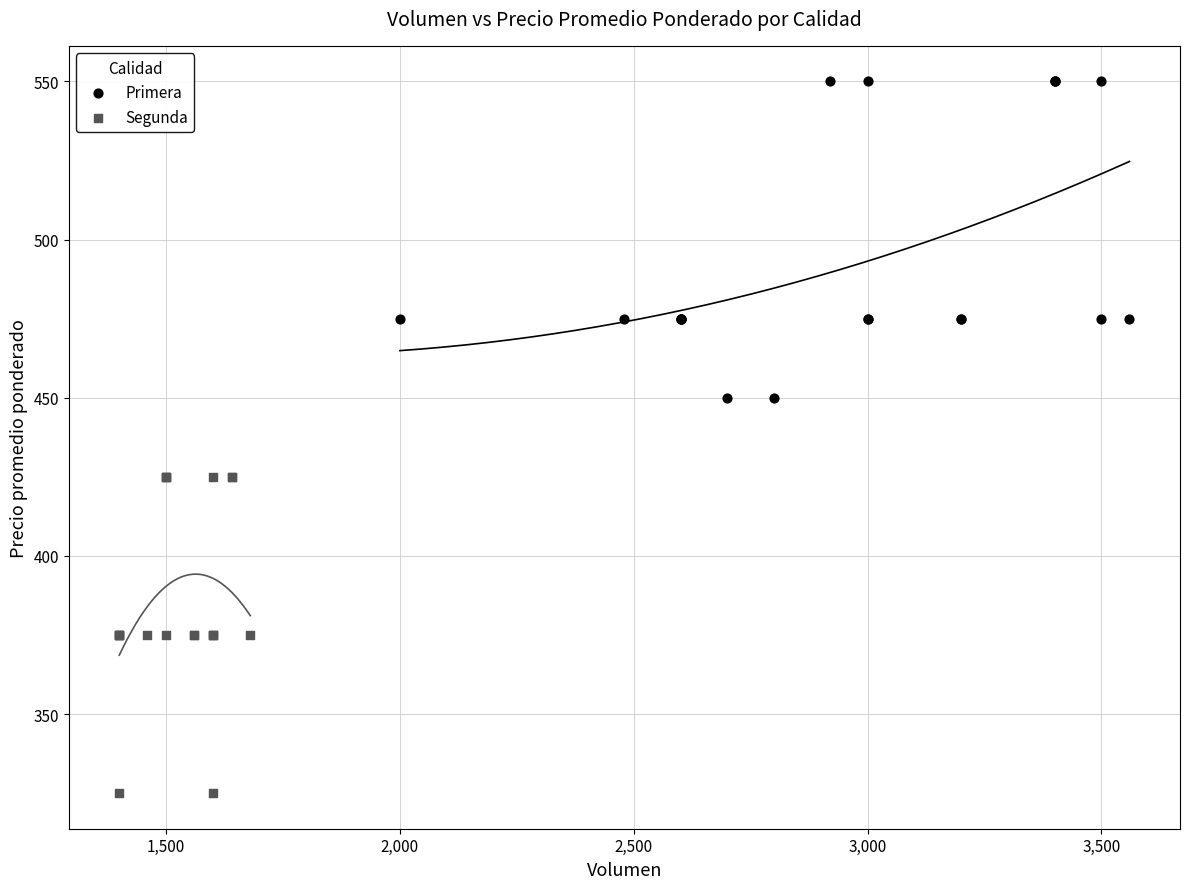

Which series reaches the minimum Y coordinate?

Segunda